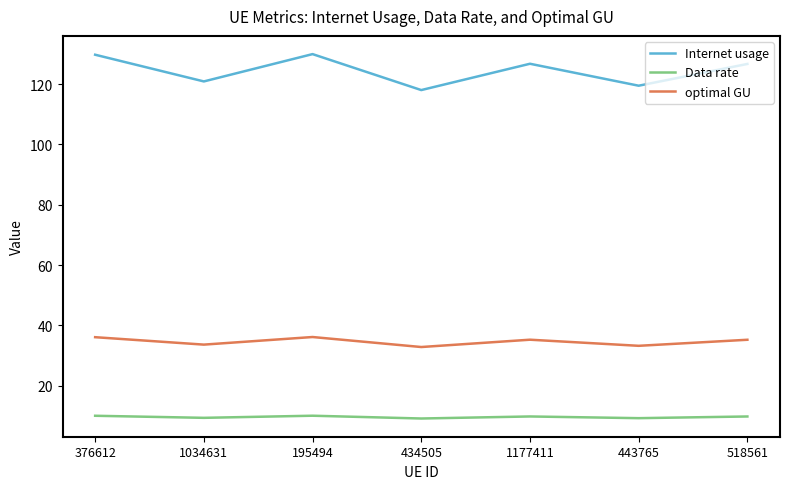

At 1034631, list the series in order from largest to smallest.

Internet usage, optimal GU, Data rate